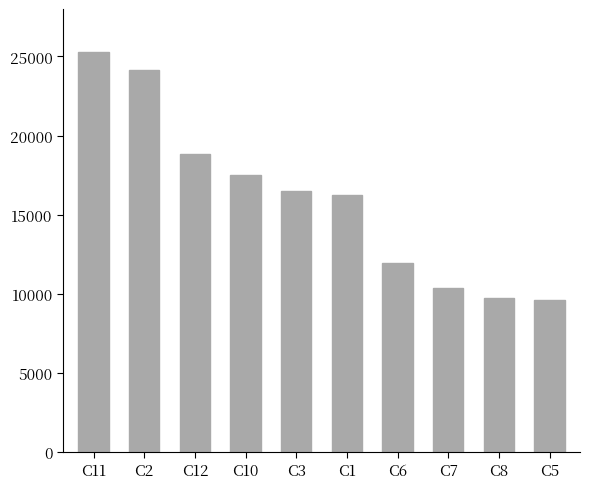

Count the number of data series in this chart.

1